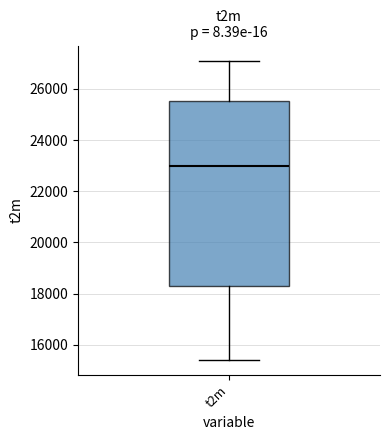

Read this box plot against the y-axis: the position of the median line, the range covered by the box, and the ends of both whiskers. The values are not printed on the chart, so give them approximately, as read against the axis.

median 23000, box 18400 to 25600, whiskers 15400 to 27200